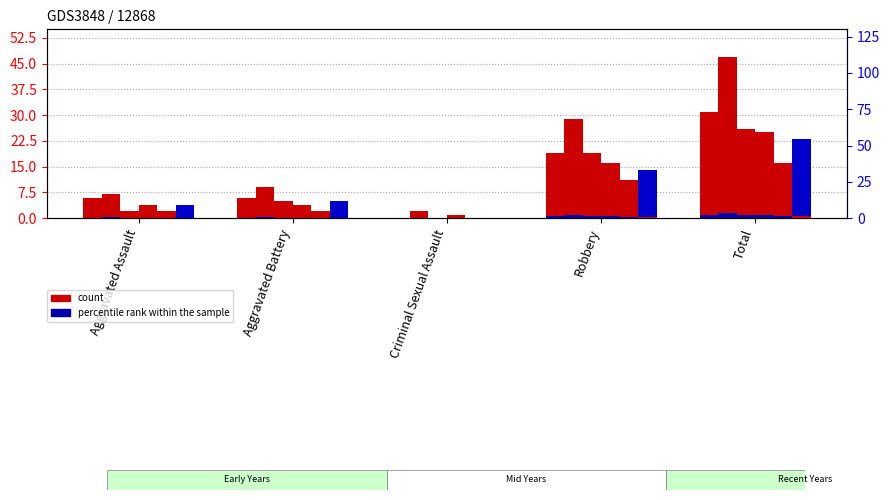

What is the label of the 2nd bar from the left?

Aggravated Battery